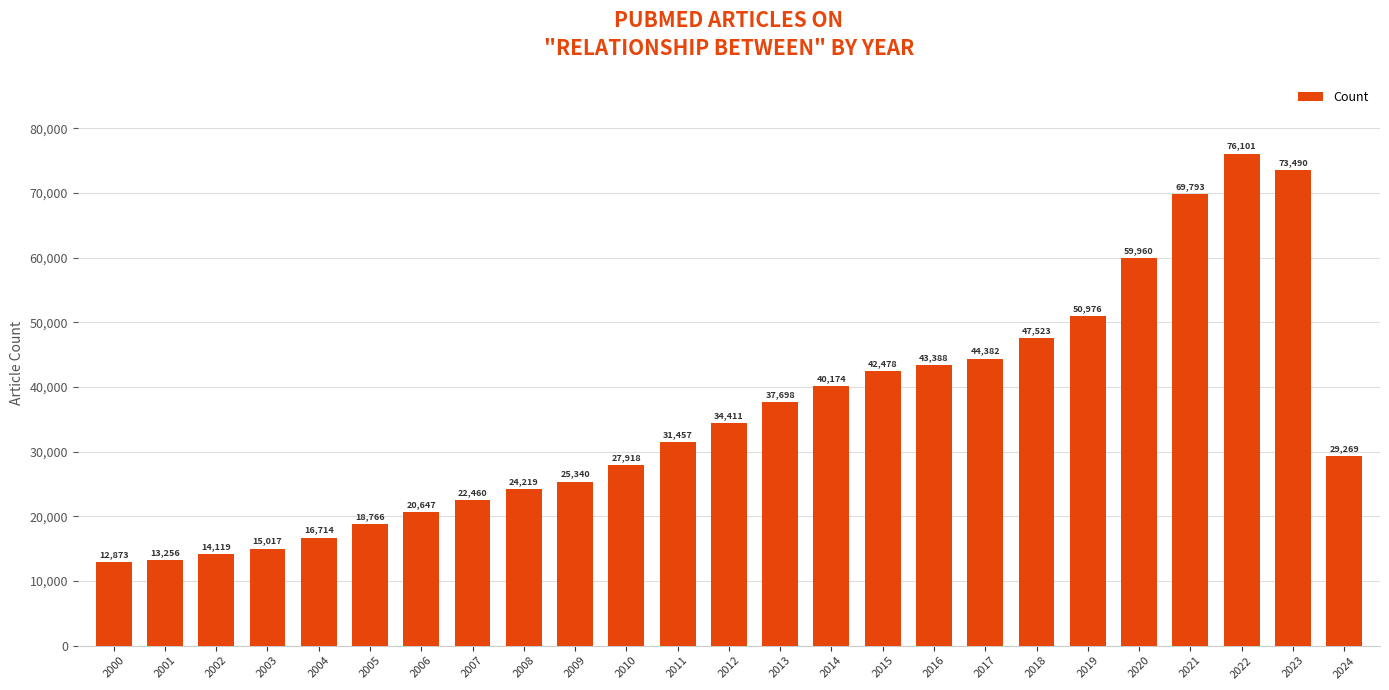

Reading left to right, list all the values displayed in this chart.

12873	13256	14119	15017	16714	18766	20647	22460	24219	25340	27918	31457	34411	37698	40174	42478	43388	44382	47523	50976	59960	69793	76101	73490	29269